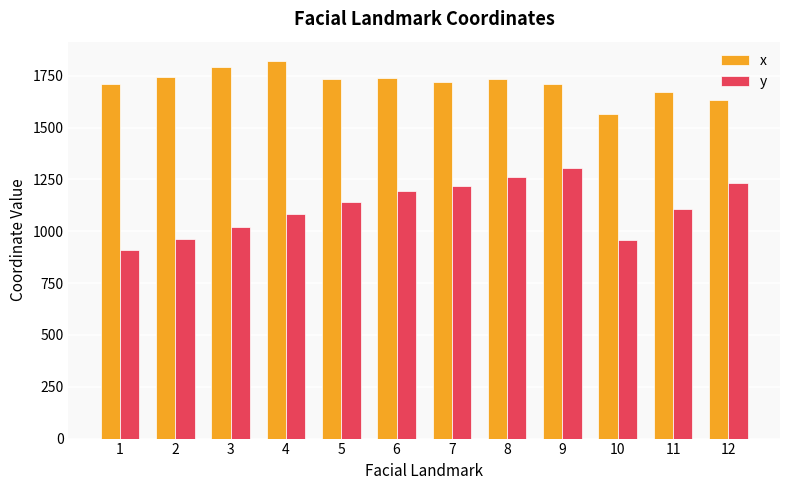

What is the maximum value shown in the chart?

1823.3